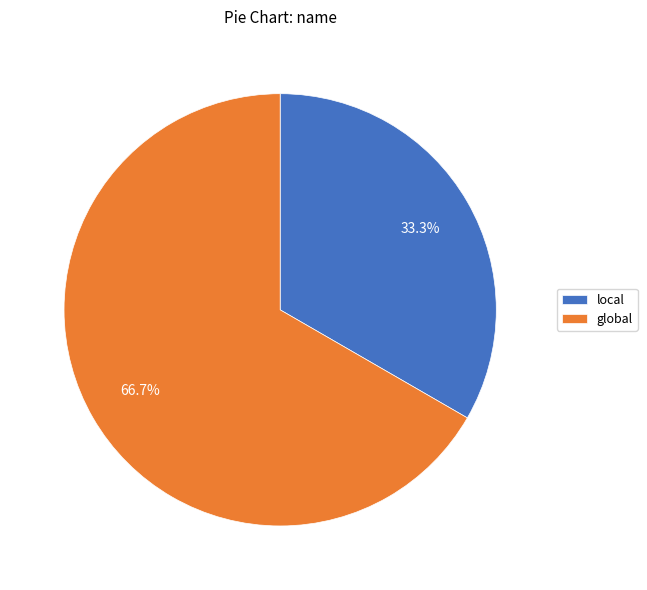

What portion of the pie excludes global?

33.3%